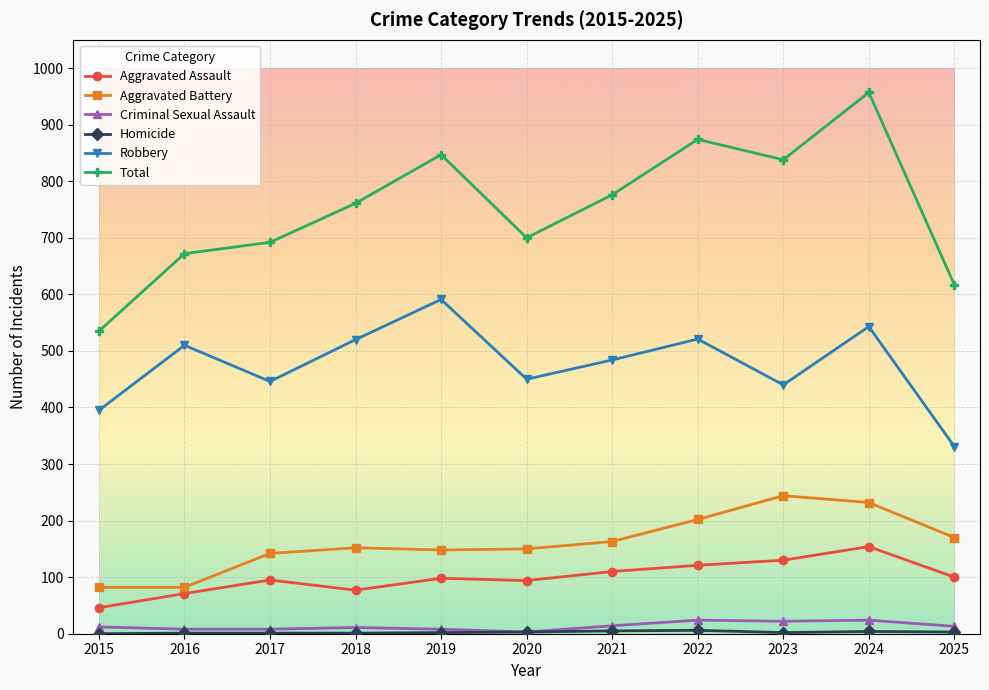

What is the sum of all Total values?

8269